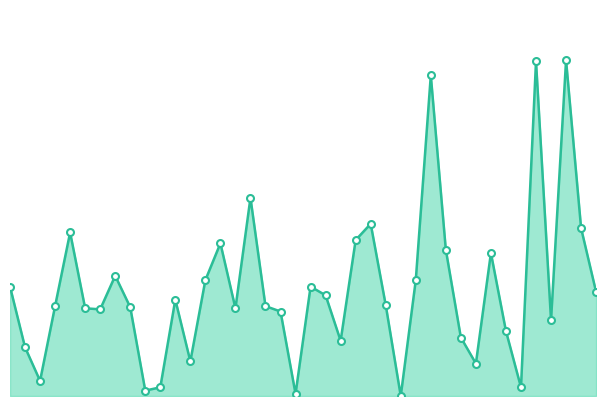

Is this an area chart (filled region under the line)?

Yes